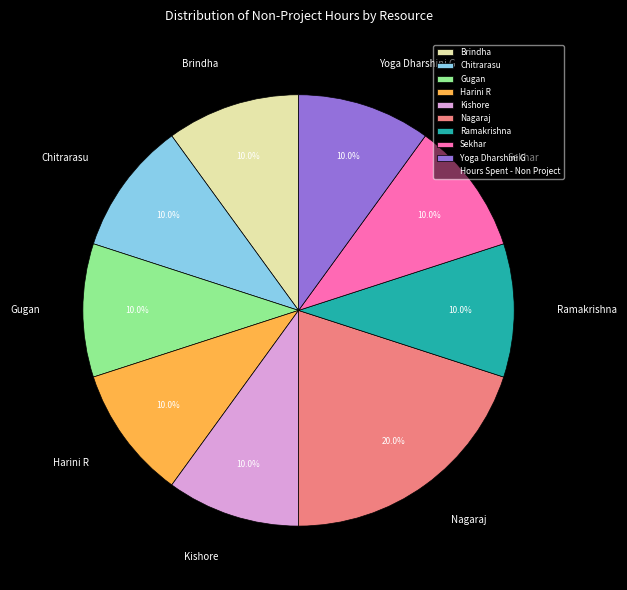

True or false: Harini R accounts for 23% of the total.

False